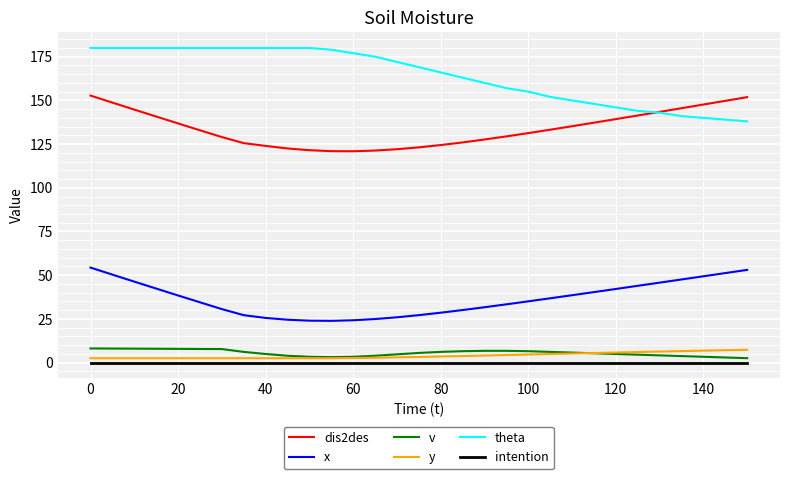

Which series has the largest total across all categories?

theta